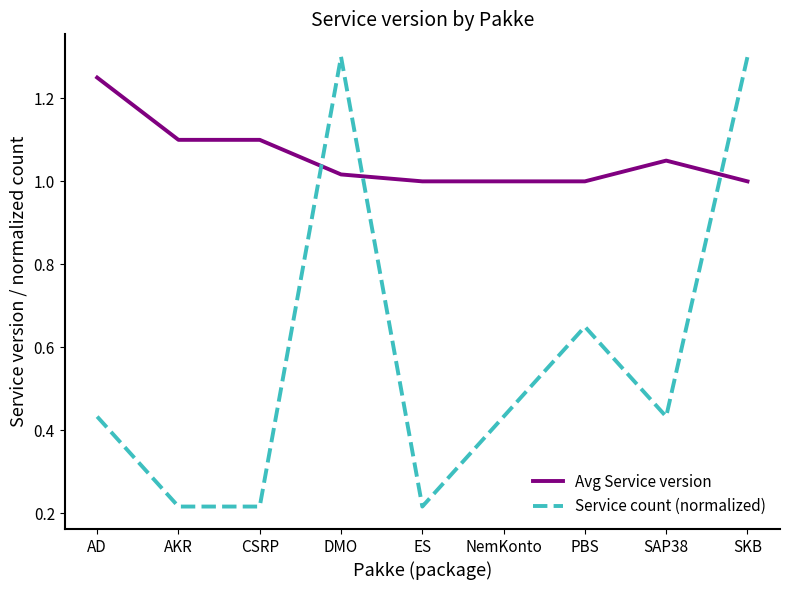

What is the maximum value shown in the chart?

1.3